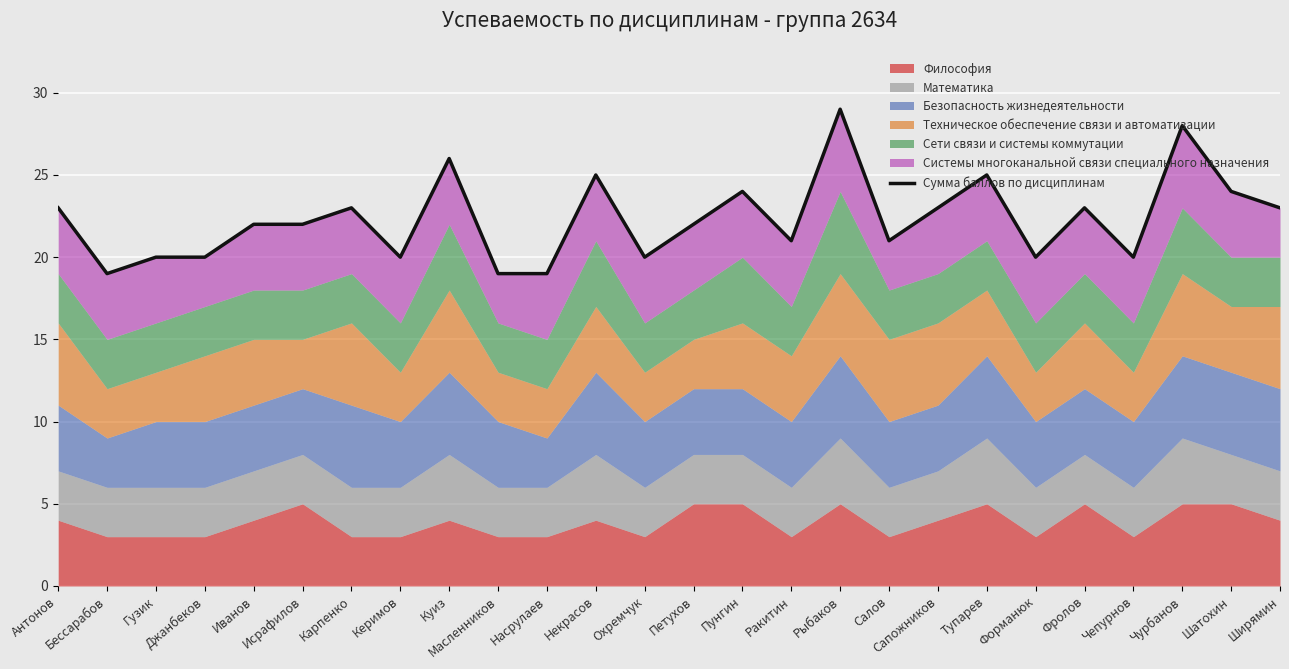

Reading right to left, list all the values displayed in this chart.

23	24	28	20	23	20	25	23	21	29	21	24	22	20	25	19	19	26	20	23	22	22	20	20	19	23